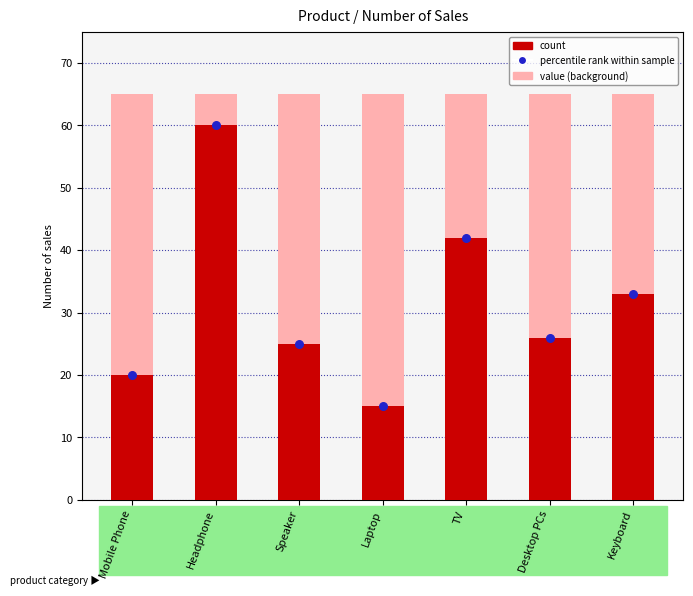

Which series contains the highest Y value?

value (background)